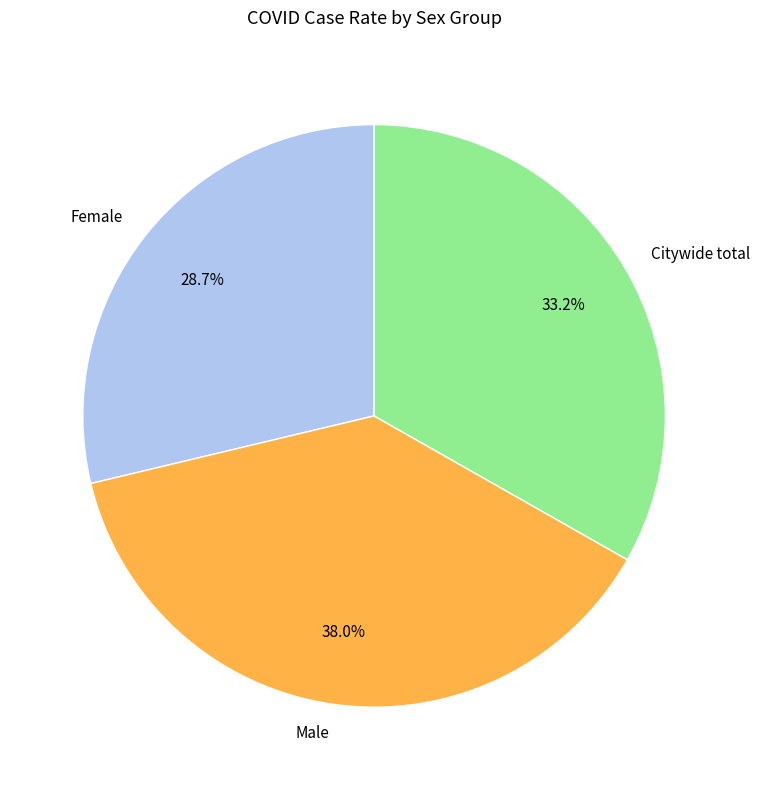

Which category has the biggest portion of the pie?

Male